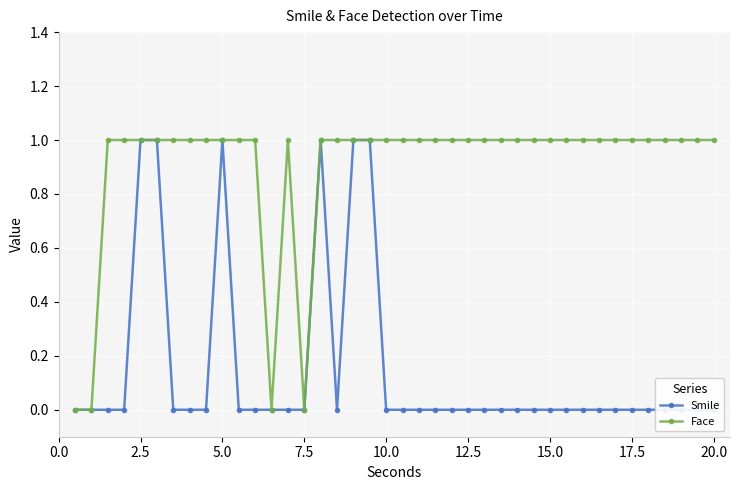

Is it true that Face equals 1 at 17.5?

True